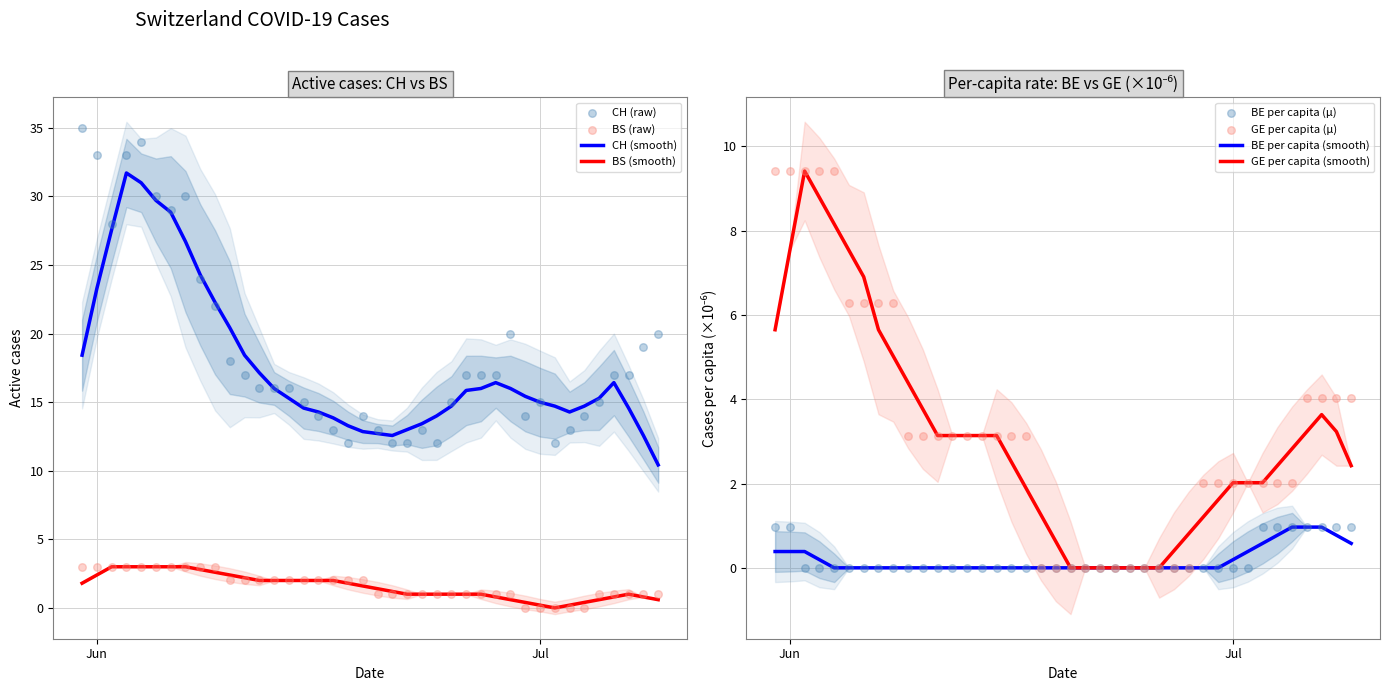

True or false: CH (smooth) and BS (smooth) intersect in this chart.

False